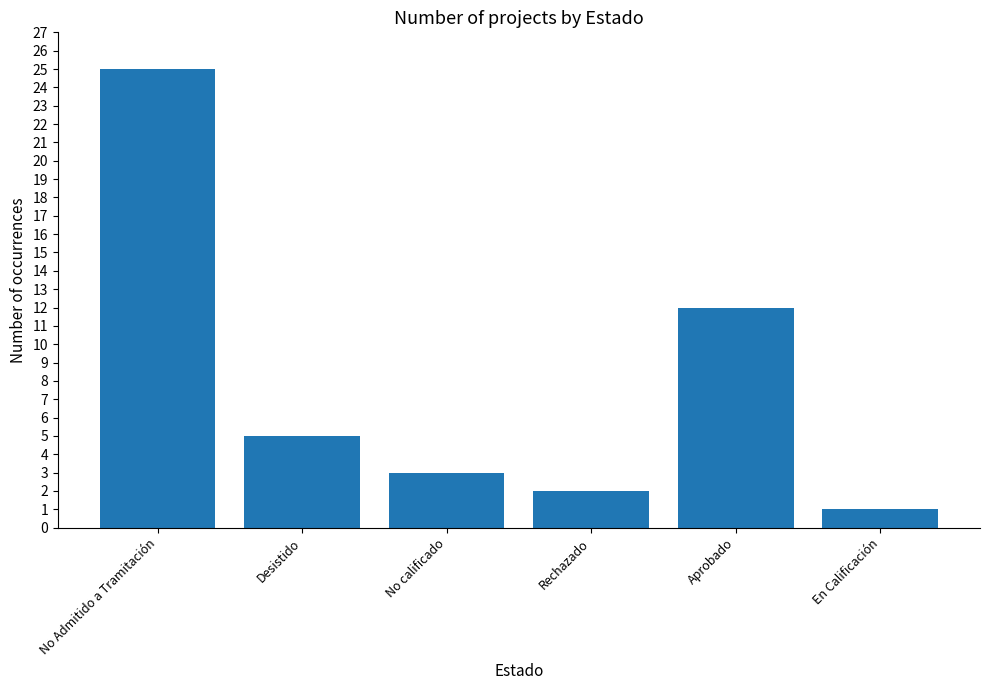

How many values are below 5?

3